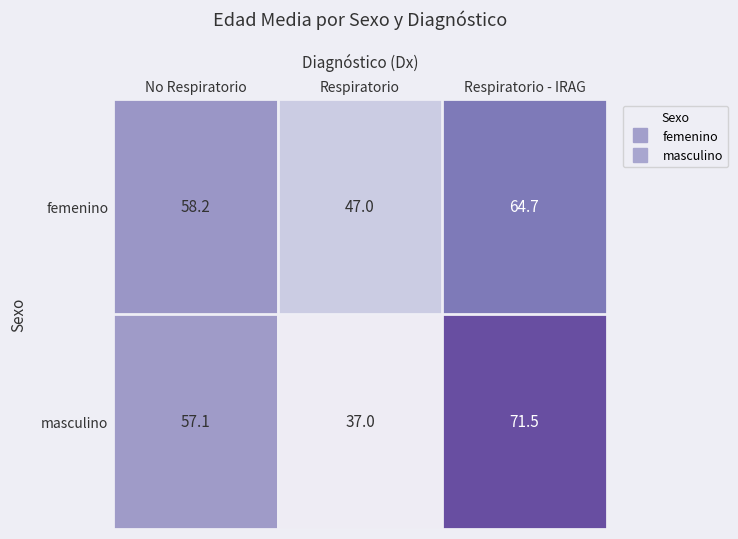

What is the sum of the masculino values at Respiratorio - IRAG and Respiratorio?

108.5